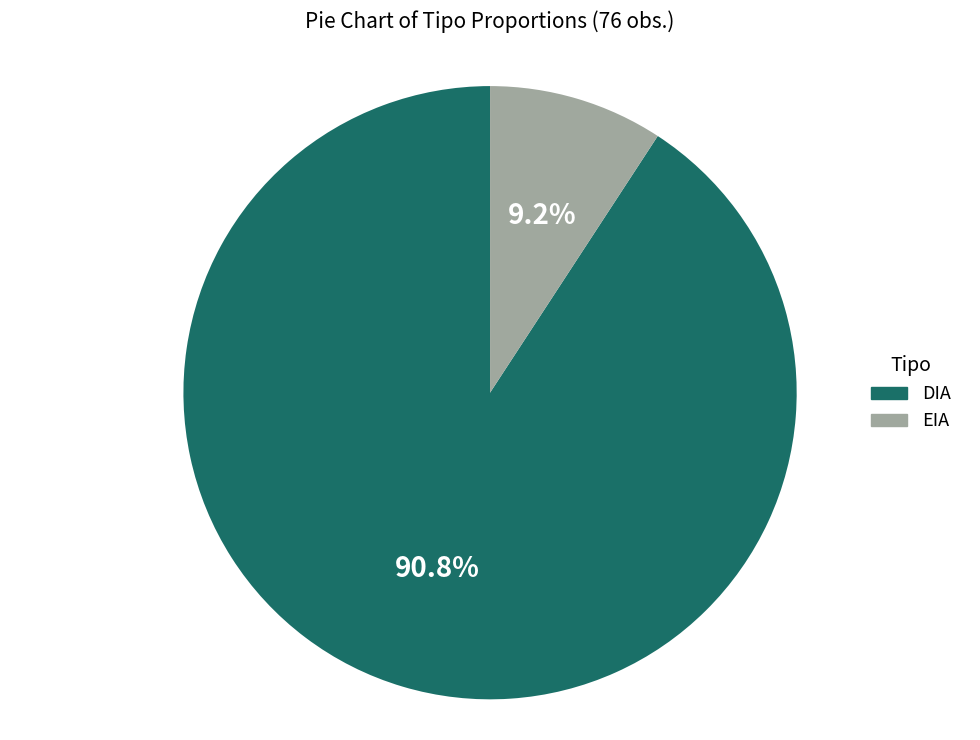

Which slice is the smallest?

EIA